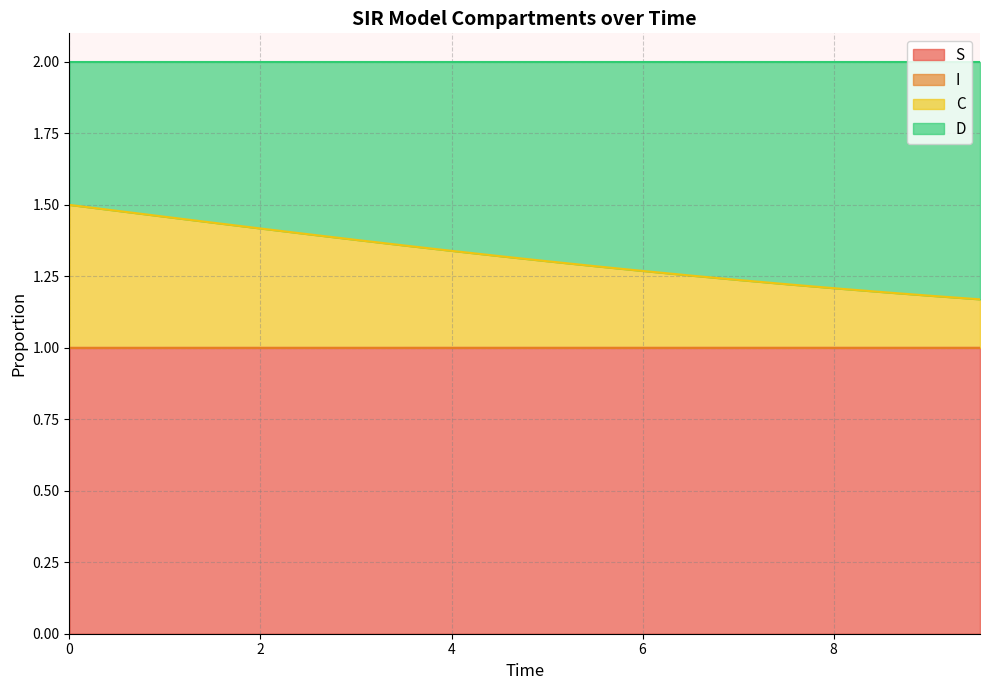

What is the maximum value for S?

1.0